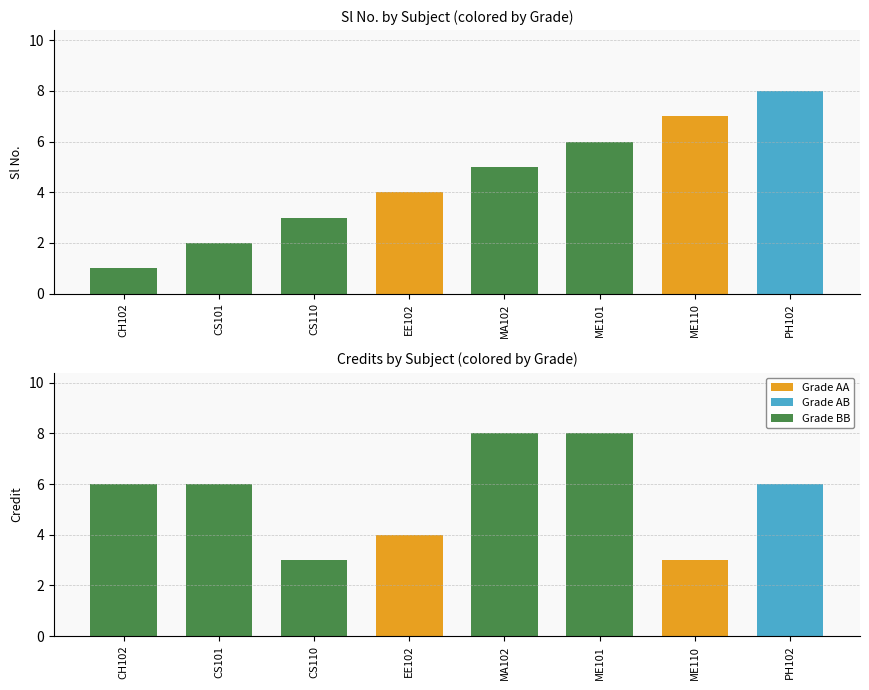

What is the average value?

4